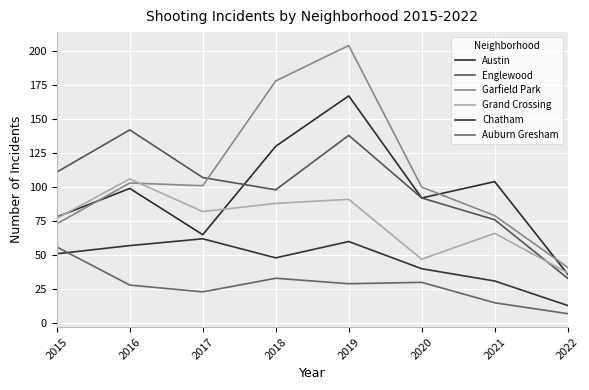

Which series has the largest range (max minus min)?

Garfield Park